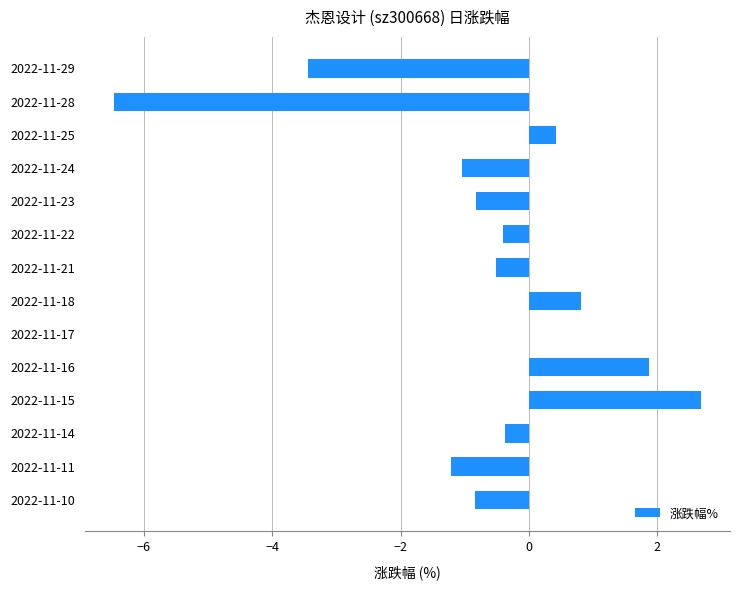

What is the sum of the values at 2022-11-23 and 2022-11-11?

-2.0